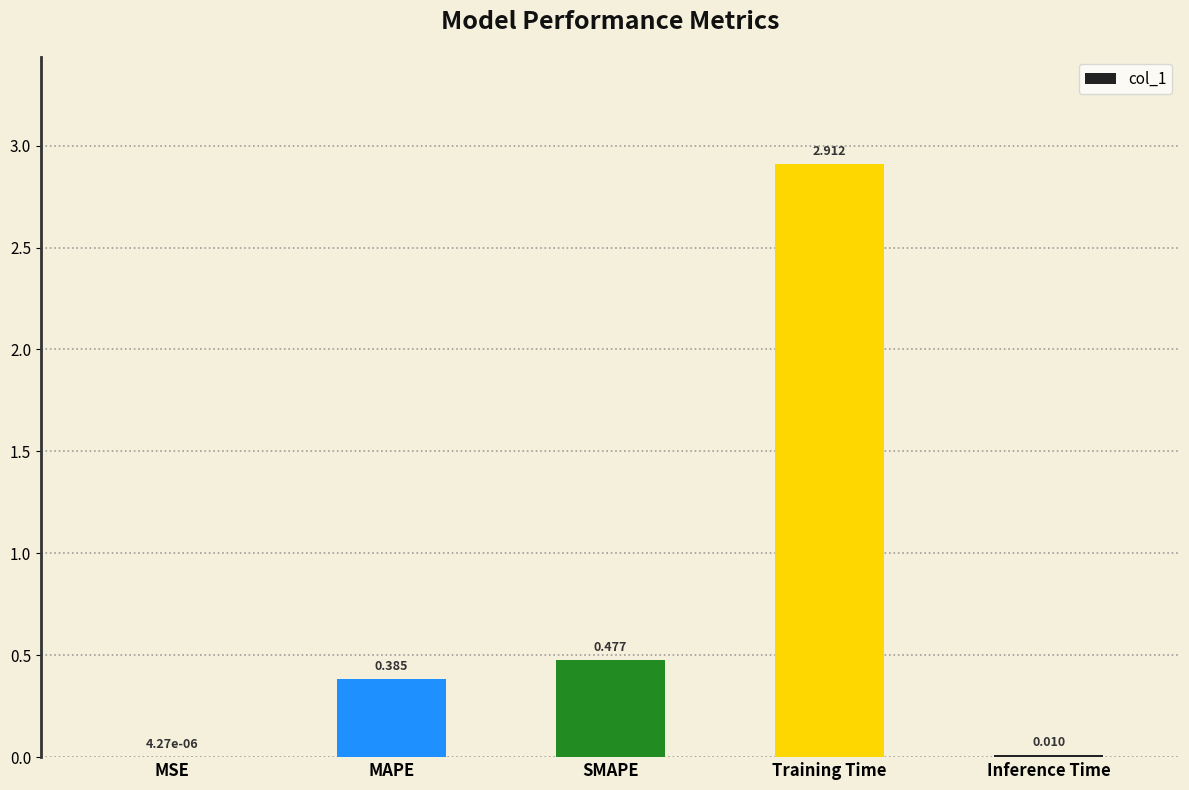

At which label is the value closest to 1?

SMAPE